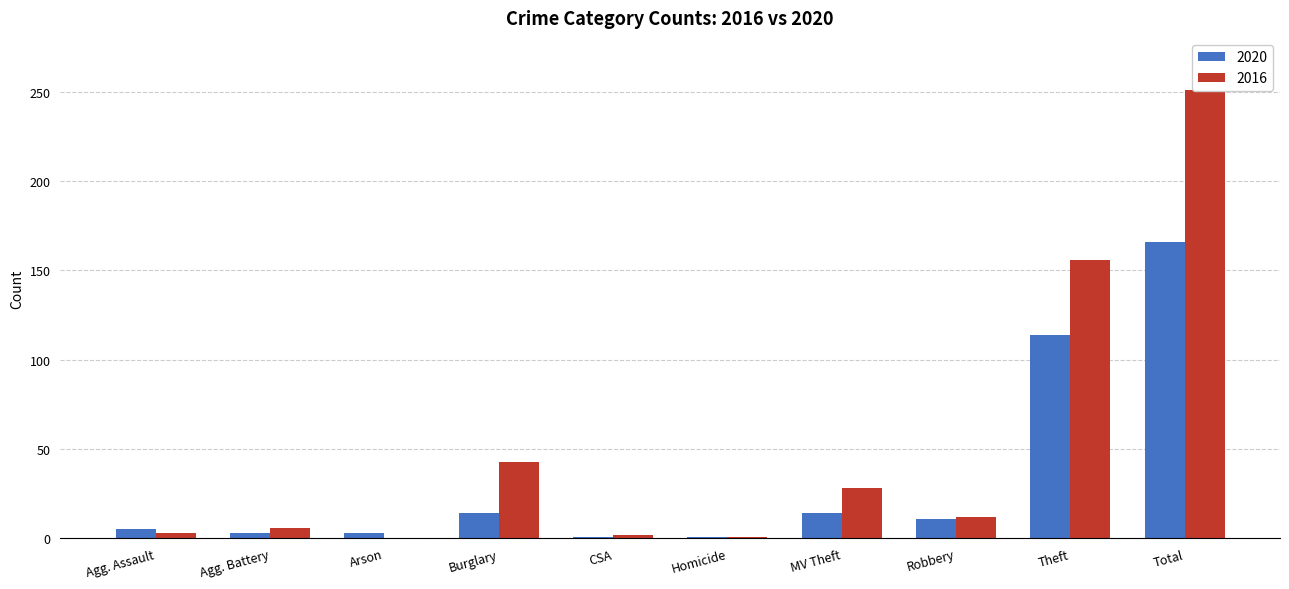

What is the label of the 7th bar from the left?

MV Theft